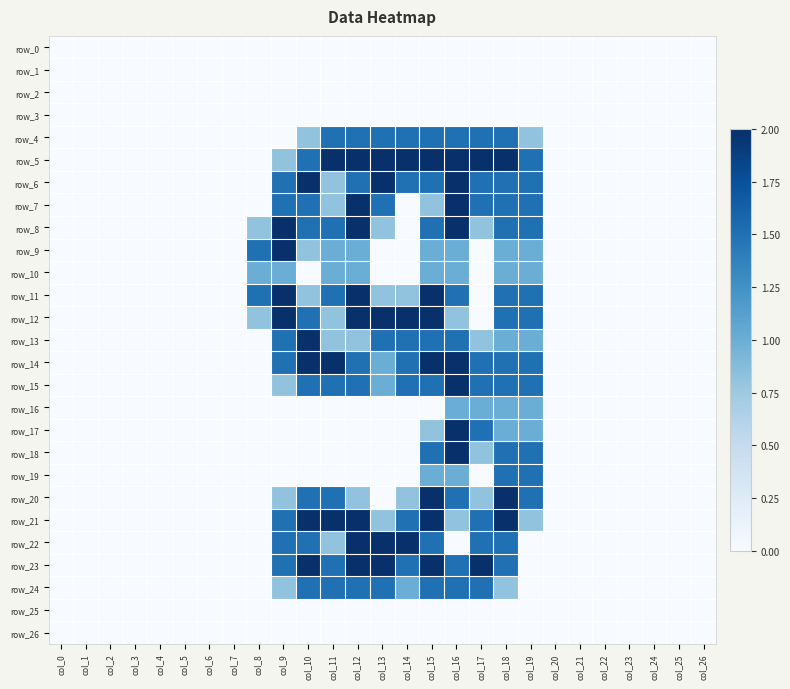

Reading left to right, extract all data points from this chart.

row_0: col_0=0.0	col_1=0.0	col_2=0.0	col_3=0.0	col_4=0.0	col_5=0.0	col_6=0.0	col_7=0.0	col_8=0.0	col_9=0.0	col_10=0.0	col_11=0.0	col_12=0.0	col_13=0.0	col_14=0.0	col_15=0.0	col_16=0.0	col_17=0.0	col_18=0.0	col_19=0.0	col_20=0.0	col_21=0.0	col_22=0.0	col_23=0.0	col_24=0.0	col_25=0.0	col_26=0.0
row_1: col_0=0.0	col_1=0.0	col_2=0.0	col_3=0.0	col_4=0.0	col_5=0.0	col_6=0.0	col_7=0.0	col_8=0.0	col_9=0.0	col_10=0.0	col_11=0.0	col_12=0.0	col_13=0.0	col_14=0.0	col_15=0.0	col_16=0.0	col_17=0.0	col_18=0.0	col_19=0.0	col_20=0.0	col_21=0.0	col_22=0.0	col_23=0.0	col_24=0.0	col_25=0.0	col_26=0.0
row_2: col_0=0.0	col_1=0.0	col_2=0.0	col_3=0.0	col_4=0.0	col_5=0.0	col_6=0.0	col_7=0.0	col_8=0.0	col_9=0.0	col_10=0.0	col_11=0.0	col_12=0.0	col_13=0.0	col_14=0.0	col_15=0.0	col_16=0.0	col_17=0.0	col_18=0.0	col_19=0.0	col_20=0.0	col_21=0.0	col_22=0.0	col_23=0.0	col_24=0.0	col_25=0.0	col_26=0.0
row_3: col_0=0.0	col_1=0.0	col_2=0.0	col_3=0.0	col_4=0.0	col_5=0.0	col_6=0.0	col_7=0.0	col_8=0.0	col_9=0.0	col_10=0.0	col_11=0.0	col_12=0.0	col_13=0.0	col_14=0.0	col_15=0.0	col_16=0.0	col_17=0.0	col_18=0.0	col_19=0.0	col_20=0.0	col_21=0.0	col_22=0.0	col_23=0.0	col_24=0.0	col_25=0.0	col_26=0.0
row_4: col_0=0.0	col_1=0.0	col_2=0.0	col_3=0.0	col_4=0.0	col_5=0.0	col_6=0.0	col_7=0.0	col_8=0.0	col_9=0.0	col_10=0.8	col_11=1.5	col_12=1.5	col_13=1.5	col_14=1.5	col_15=1.5	col_16=1.5	col_17=1.5	col_18=1.5	col_19=0.8	col_20=0.0	col_21=0.0	col_22=0.0	col_23=0.0	col_24=0.0	col_25=0.0	col_26=0.0
row_5: col_0=0.0	col_1=0.0	col_2=0.0	col_3=0.0	col_4=0.0	col_5=0.0	col_6=0.0	col_7=0.0	col_8=0.0	col_9=0.8	col_10=1.5	col_11=2.0	col_12=2.0	col_13=2.0	col_14=2.0	col_15=2.0	col_16=2.0	col_17=2.0	col_18=2.0	col_19=1.5	col_20=0.0	col_21=0.0	col_22=0.0	col_23=0.0	col_24=0.0	col_25=0.0	col_26=0.0
row_6: col_0=0.0	col_1=0.0	col_2=0.0	col_3=0.0	col_4=0.0	col_5=0.0	col_6=0.0	col_7=0.0	col_8=0.0	col_9=1.5	col_10=2.0	col_11=0.8	col_12=1.5	col_13=2.0	col_14=1.5	col_15=1.5	col_16=2.0	col_17=1.5	col_18=1.5	col_19=1.5	col_20=0.0	col_21=0.0	col_22=0.0	col_23=0.0	col_24=0.0	col_25=0.0	col_26=0.0
row_7: col_0=0.0	col_1=0.0	col_2=0.0	col_3=0.0	col_4=0.0	col_5=0.0	col_6=0.0	col_7=0.0	col_8=0.0	col_9=1.5	col_10=1.5	col_11=0.8	col_12=2.0	col_13=1.5	col_14=0.0	col_15=0.8	col_16=2.0	col_17=1.5	col_18=1.5	col_19=1.5	col_20=0.0	col_21=0.0	col_22=0.0	col_23=0.0	col_24=0.0	col_25=0.0	col_26=0.0
row_8: col_0=0.0	col_1=0.0	col_2=0.0	col_3=0.0	col_4=0.0	col_5=0.0	col_6=0.0	col_7=0.0	col_8=0.8	col_9=2.0	col_10=1.5	col_11=1.5	col_12=2.0	col_13=0.8	col_14=0.0	col_15=1.5	col_16=2.0	col_17=0.8	col_18=1.5	col_19=1.5	col_20=0.0	col_21=0.0	col_22=0.0	col_23=0.0	col_24=0.0	col_25=0.0	col_26=0.0
row_9: col_0=0.0	col_1=0.0	col_2=0.0	col_3=0.0	col_4=0.0	col_5=0.0	col_6=0.0	col_7=0.0	col_8=1.5	col_9=2.0	col_10=0.8	col_11=1.0	col_12=1.0	col_13=0.0	col_14=0.0	col_15=1.0	col_16=1.0	col_17=0.0	col_18=1.0	col_19=1.0	col_20=0.0	col_21=0.0	col_22=0.0	col_23=0.0	col_24=0.0	col_25=0.0	col_26=0.0
row_10: col_0=0.0	col_1=0.0	col_2=0.0	col_3=0.0	col_4=0.0	col_5=0.0	col_6=0.0	col_7=0.0	col_8=1.0	col_9=1.0	col_10=0.0	col_11=1.0	col_12=1.0	col_13=0.0	col_14=0.0	col_15=1.0	col_16=1.0	col_17=0.0	col_18=1.0	col_19=1.0	col_20=0.0	col_21=0.0	col_22=0.0	col_23=0.0	col_24=0.0	col_25=0.0	col_26=0.0
row_11: col_0=0.0	col_1=0.0	col_2=0.0	col_3=0.0	col_4=0.0	col_5=0.0	col_6=0.0	col_7=0.0	col_8=1.5	col_9=2.0	col_10=0.8	col_11=1.5	col_12=2.0	col_13=0.8	col_14=0.8	col_15=2.0	col_16=1.5	col_17=0.0	col_18=1.5	col_19=1.5	col_20=0.0	col_21=0.0	col_22=0.0	col_23=0.0	col_24=0.0	col_25=0.0	col_26=0.0
row_12: col_0=0.0	col_1=0.0	col_2=0.0	col_3=0.0	col_4=0.0	col_5=0.0	col_6=0.0	col_7=0.0	col_8=0.8	col_9=2.0	col_10=1.5	col_11=0.8	col_12=2.0	col_13=2.0	col_14=2.0	col_15=2.0	col_16=0.8	col_17=0.0	col_18=1.5	col_19=1.5	col_20=0.0	col_21=0.0	col_22=0.0	col_23=0.0	col_24=0.0	col_25=0.0	col_26=0.0
row_13: col_0=0.0	col_1=0.0	col_2=0.0	col_3=0.0	col_4=0.0	col_5=0.0	col_6=0.0	col_7=0.0	col_8=0.0	col_9=1.5	col_10=2.0	col_11=0.8	col_12=0.8	col_13=1.5	col_14=1.5	col_15=1.5	col_16=1.5	col_17=0.8	col_18=1.0	col_19=1.0	col_20=0.0	col_21=0.0	col_22=0.0	col_23=0.0	col_24=0.0	col_25=0.0	col_26=0.0
row_14: col_0=0.0	col_1=0.0	col_2=0.0	col_3=0.0	col_4=0.0	col_5=0.0	col_6=0.0	col_7=0.0	col_8=0.0	col_9=1.5	col_10=2.0	col_11=2.0	col_12=1.5	col_13=1.0	col_14=1.5	col_15=2.0	col_16=2.0	col_17=1.5	col_18=1.5	col_19=1.5	col_20=0.0	col_21=0.0	col_22=0.0	col_23=0.0	col_24=0.0	col_25=0.0	col_26=0.0
row_15: col_0=0.0	col_1=0.0	col_2=0.0	col_3=0.0	col_4=0.0	col_5=0.0	col_6=0.0	col_7=0.0	col_8=0.0	col_9=0.8	col_10=1.5	col_11=1.5	col_12=1.5	col_13=1.0	col_14=1.5	col_15=1.5	col_16=2.0	col_17=1.5	col_18=1.5	col_19=1.5	col_20=0.0	col_21=0.0	col_22=0.0	col_23=0.0	col_24=0.0	col_25=0.0	col_26=0.0
row_16: col_0=0.0	col_1=0.0	col_2=0.0	col_3=0.0	col_4=0.0	col_5=0.0	col_6=0.0	col_7=0.0	col_8=0.0	col_9=0.0	col_10=0.0	col_11=0.0	col_12=0.0	col_13=0.0	col_14=0.0	col_15=0.0	col_16=1.0	col_17=1.0	col_18=1.0	col_19=1.0	col_20=0.0	col_21=0.0	col_22=0.0	col_23=0.0	col_24=0.0	col_25=0.0	col_26=0.0
row_17: col_0=0.0	col_1=0.0	col_2=0.0	col_3=0.0	col_4=0.0	col_5=0.0	col_6=0.0	col_7=0.0	col_8=0.0	col_9=0.0	col_10=0.0	col_11=0.0	col_12=0.0	col_13=0.0	col_14=0.0	col_15=0.8	col_16=2.0	col_17=1.5	col_18=1.0	col_19=1.0	col_20=0.0	col_21=0.0	col_22=0.0	col_23=0.0	col_24=0.0	col_25=0.0	col_26=0.0
row_18: col_0=0.0	col_1=0.0	col_2=0.0	col_3=0.0	col_4=0.0	col_5=0.0	col_6=0.0	col_7=0.0	col_8=0.0	col_9=0.0	col_10=0.0	col_11=0.0	col_12=0.0	col_13=0.0	col_14=0.0	col_15=1.5	col_16=2.0	col_17=0.8	col_18=1.5	col_19=1.5	col_20=0.0	col_21=0.0	col_22=0.0	col_23=0.0	col_24=0.0	col_25=0.0	col_26=0.0
row_19: col_0=0.0	col_1=0.0	col_2=0.0	col_3=0.0	col_4=0.0	col_5=0.0	col_6=0.0	col_7=0.0	col_8=0.0	col_9=0.0	col_10=0.0	col_11=0.0	col_12=0.0	col_13=0.0	col_14=0.0	col_15=1.0	col_16=1.0	col_17=0.0	col_18=1.5	col_19=1.5	col_20=0.0	col_21=0.0	col_22=0.0	col_23=0.0	col_24=0.0	col_25=0.0	col_26=0.0
row_20: col_0=0.0	col_1=0.0	col_2=0.0	col_3=0.0	col_4=0.0	col_5=0.0	col_6=0.0	col_7=0.0	col_8=0.0	col_9=0.8	col_10=1.5	col_11=1.5	col_12=0.8	col_13=0.0	col_14=0.8	col_15=2.0	col_16=1.5	col_17=0.8	col_18=2.0	col_19=1.5	col_20=0.0	col_21=0.0	col_22=0.0	col_23=0.0	col_24=0.0	col_25=0.0	col_26=0.0
row_21: col_0=0.0	col_1=0.0	col_2=0.0	col_3=0.0	col_4=0.0	col_5=0.0	col_6=0.0	col_7=0.0	col_8=0.0	col_9=1.5	col_10=2.0	col_11=2.0	col_12=2.0	col_13=0.8	col_14=1.5	col_15=2.0	col_16=0.8	col_17=1.5	col_18=2.0	col_19=0.8	col_20=0.0	col_21=0.0	col_22=0.0	col_23=0.0	col_24=0.0	col_25=0.0	col_26=0.0
row_22: col_0=0.0	col_1=0.0	col_2=0.0	col_3=0.0	col_4=0.0	col_5=0.0	col_6=0.0	col_7=0.0	col_8=0.0	col_9=1.5	col_10=1.5	col_11=0.8	col_12=2.0	col_13=2.0	col_14=2.0	col_15=1.5	col_16=0.0	col_17=1.5	col_18=1.5	col_19=0.0	col_20=0.0	col_21=0.0	col_22=0.0	col_23=0.0	col_24=0.0	col_25=0.0	col_26=0.0
row_23: col_0=0.0	col_1=0.0	col_2=0.0	col_3=0.0	col_4=0.0	col_5=0.0	col_6=0.0	col_7=0.0	col_8=0.0	col_9=1.5	col_10=2.0	col_11=1.5	col_12=2.0	col_13=2.0	col_14=1.5	col_15=2.0	col_16=1.5	col_17=2.0	col_18=1.5	col_19=0.0	col_20=0.0	col_21=0.0	col_22=0.0	col_23=0.0	col_24=0.0	col_25=0.0	col_26=0.0
row_24: col_0=0.0	col_1=0.0	col_2=0.0	col_3=0.0	col_4=0.0	col_5=0.0	col_6=0.0	col_7=0.0	col_8=0.0	col_9=0.8	col_10=1.5	col_11=1.5	col_12=1.5	col_13=1.5	col_14=1.0	col_15=1.5	col_16=1.5	col_17=1.5	col_18=0.8	col_19=0.0	col_20=0.0	col_21=0.0	col_22=0.0	col_23=0.0	col_24=0.0	col_25=0.0	col_26=0.0
row_25: col_0=0.0	col_1=0.0	col_2=0.0	col_3=0.0	col_4=0.0	col_5=0.0	col_6=0.0	col_7=0.0	col_8=0.0	col_9=0.0	col_10=0.0	col_11=0.0	col_12=0.0	col_13=0.0	col_14=0.0	col_15=0.0	col_16=0.0	col_17=0.0	col_18=0.0	col_19=0.0	col_20=0.0	col_21=0.0	col_22=0.0	col_23=0.0	col_24=0.0	col_25=0.0	col_26=0.0
row_26: col_0=0.0	col_1=0.0	col_2=0.0	col_3=0.0	col_4=0.0	col_5=0.0	col_6=0.0	col_7=0.0	col_8=0.0	col_9=0.0	col_10=0.0	col_11=0.0	col_12=0.0	col_13=0.0	col_14=0.0	col_15=0.0	col_16=0.0	col_17=0.0	col_18=0.0	col_19=0.0	col_20=0.0	col_21=0.0	col_22=0.0	col_23=0.0	col_24=0.0	col_25=0.0	col_26=0.0